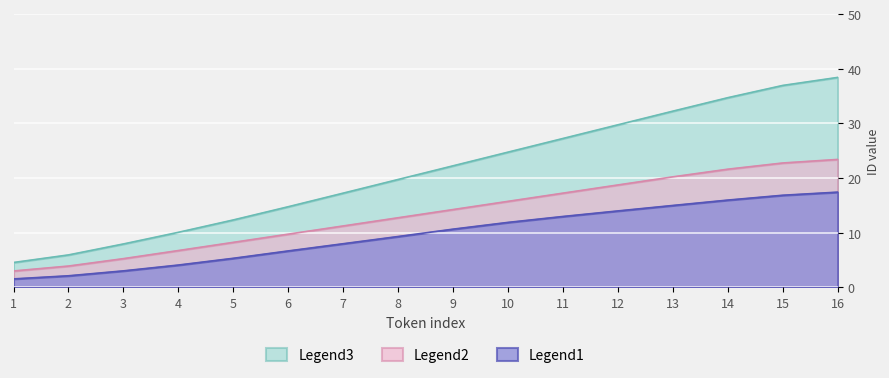

True or false: Legend3 and Legend2 cross at least once.

False